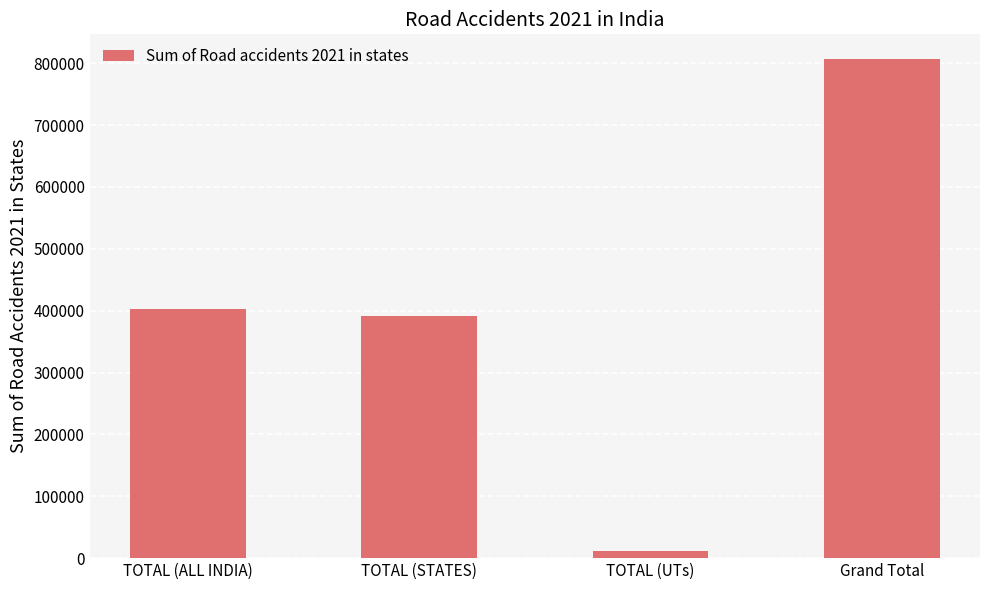

What value does the data have at TOTAL (UTs), to the nearest 10?

11880